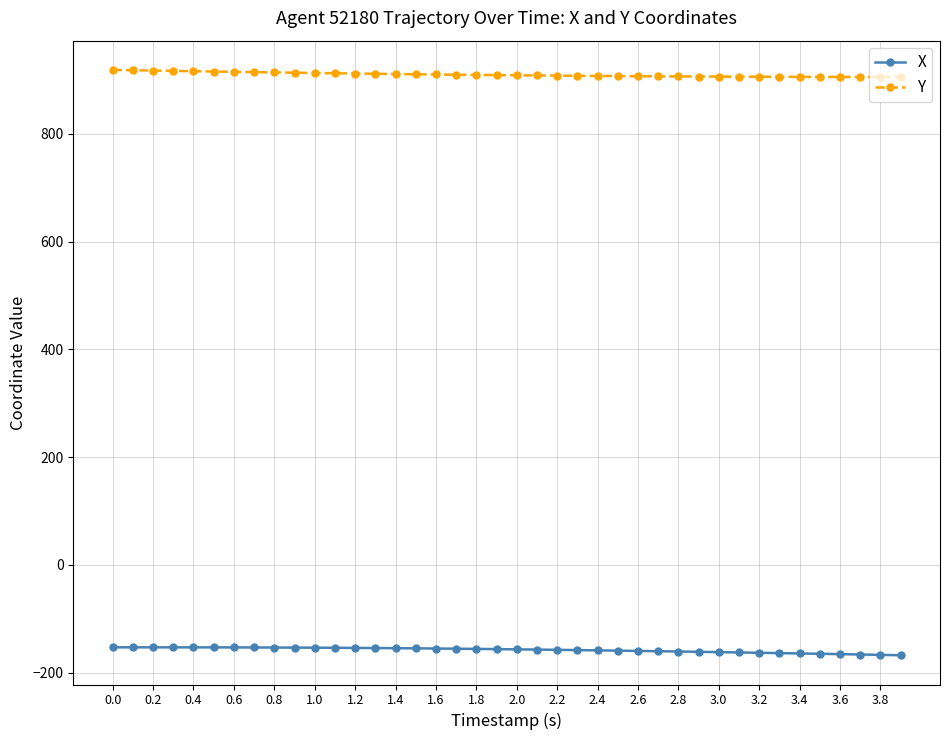

Rank the series by their maximum value, from highest to lowest.

Y, X